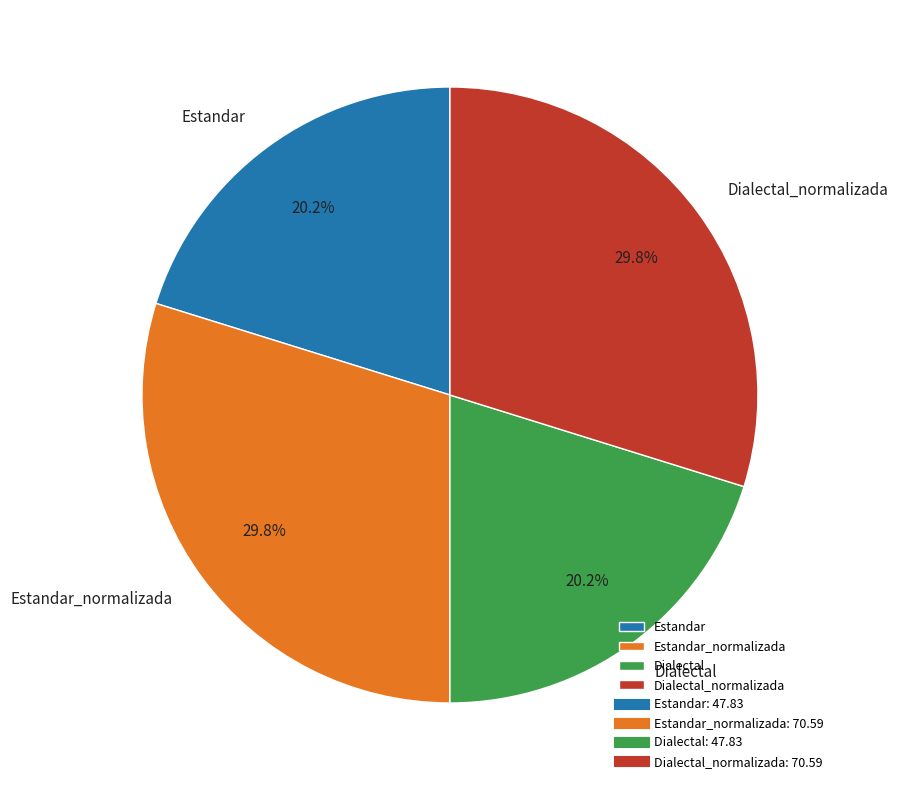

Approximately how many times larger is the value at Estandar_normalizada compared to Estandar?

1.5